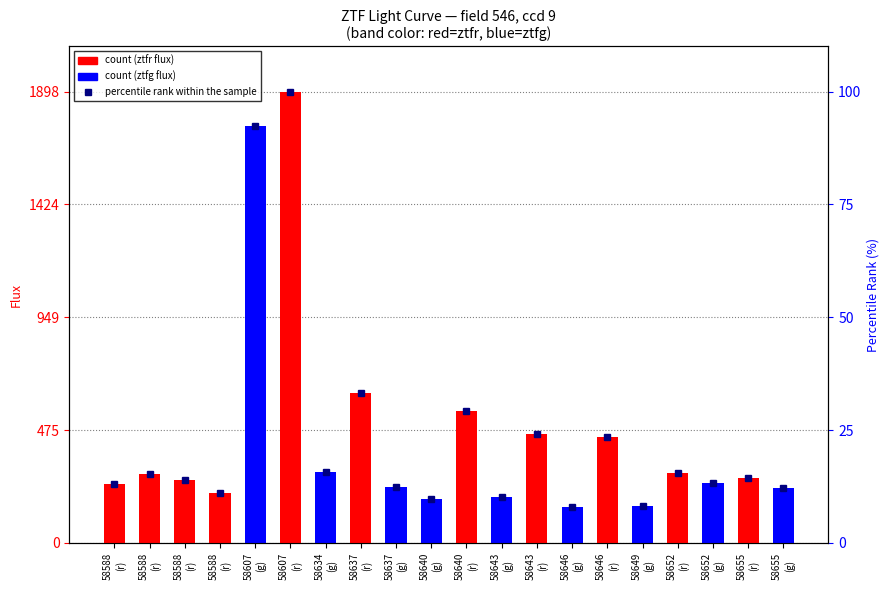

Which label corresponds to the largest value in the chart?

58607
(r)